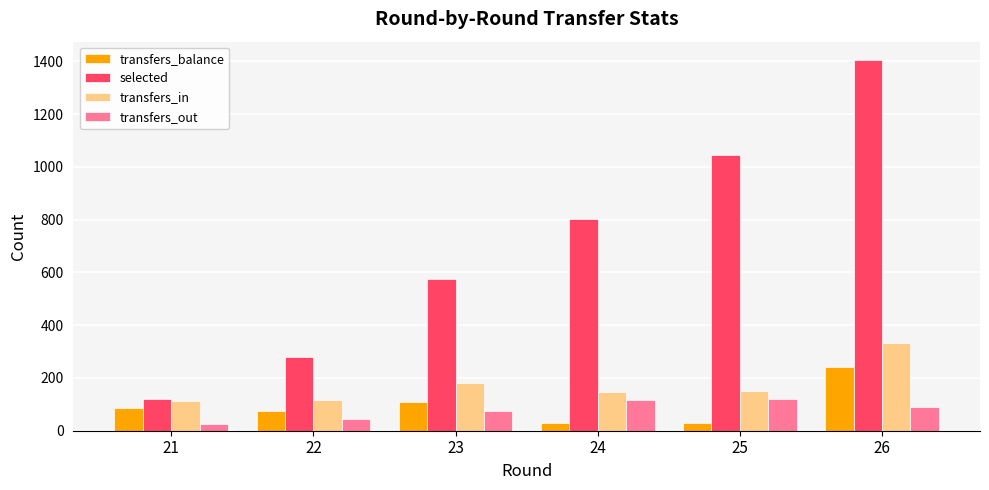

Where does the transfers_in series first go above 149?

23